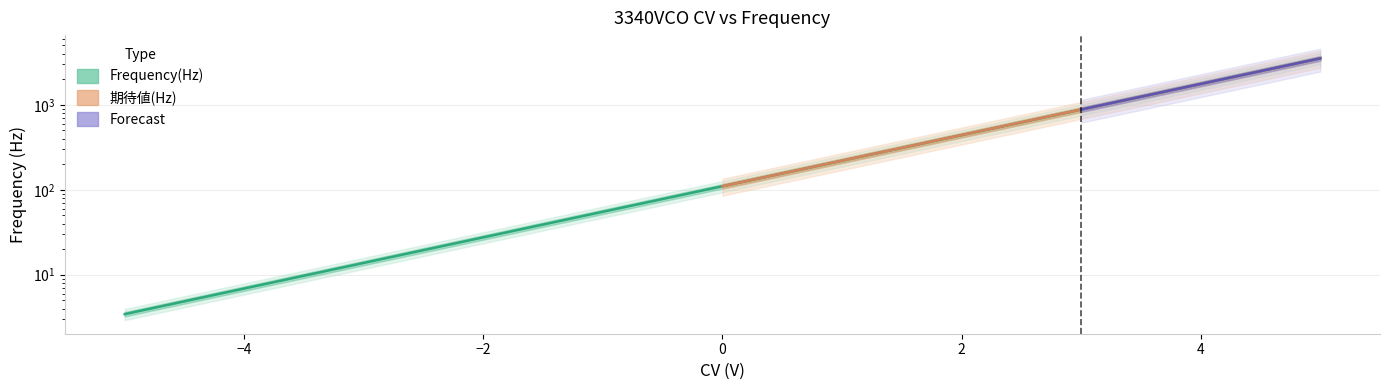

Which category has the lowest value across all series?

-5